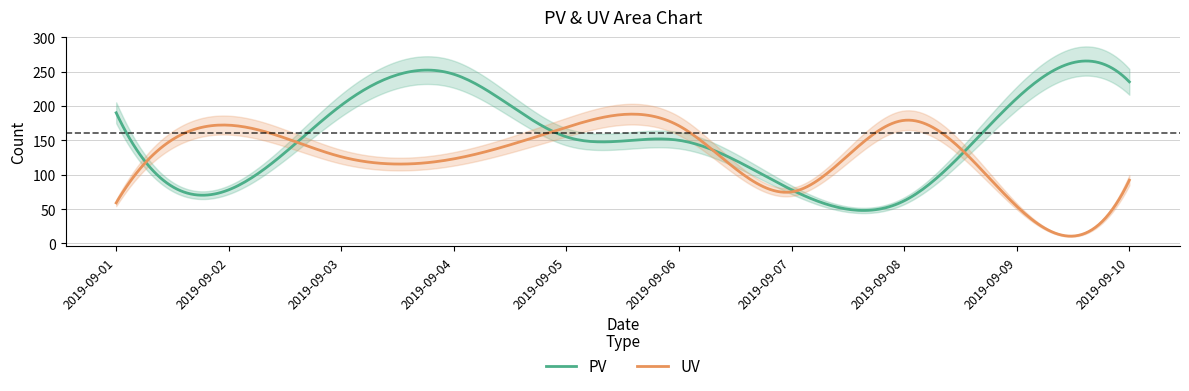

Is it true that PV equals 246 at 2019-09-04?

True